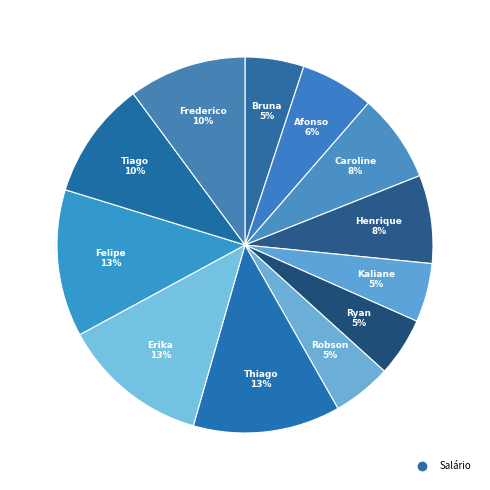

How many segments does this pie chart have?

12